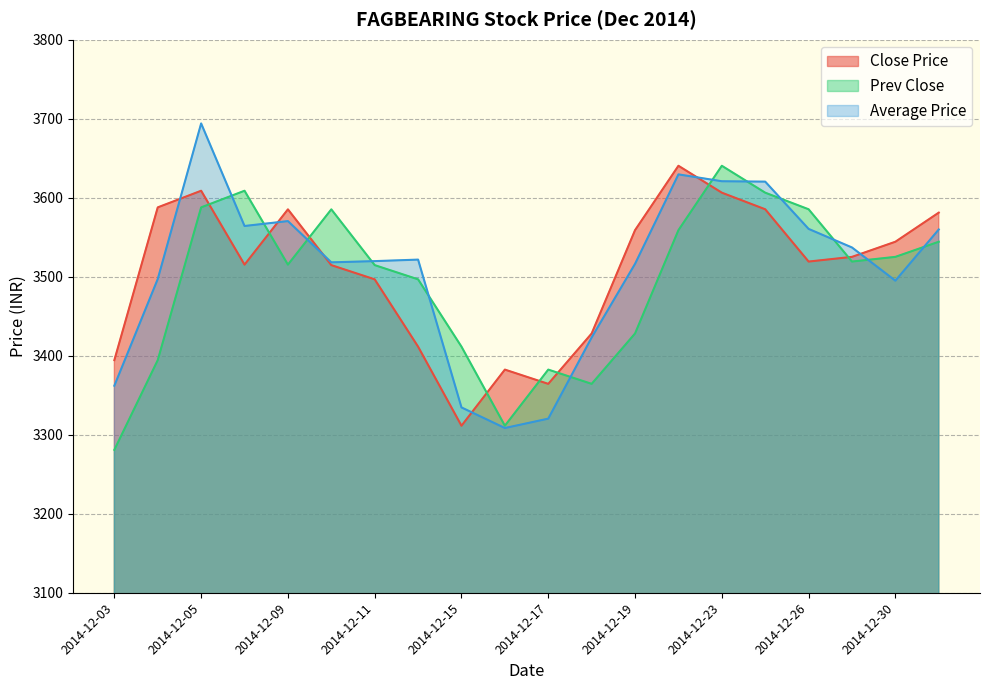

What value does the Close Price series have at 2014-12-23?

3606.4